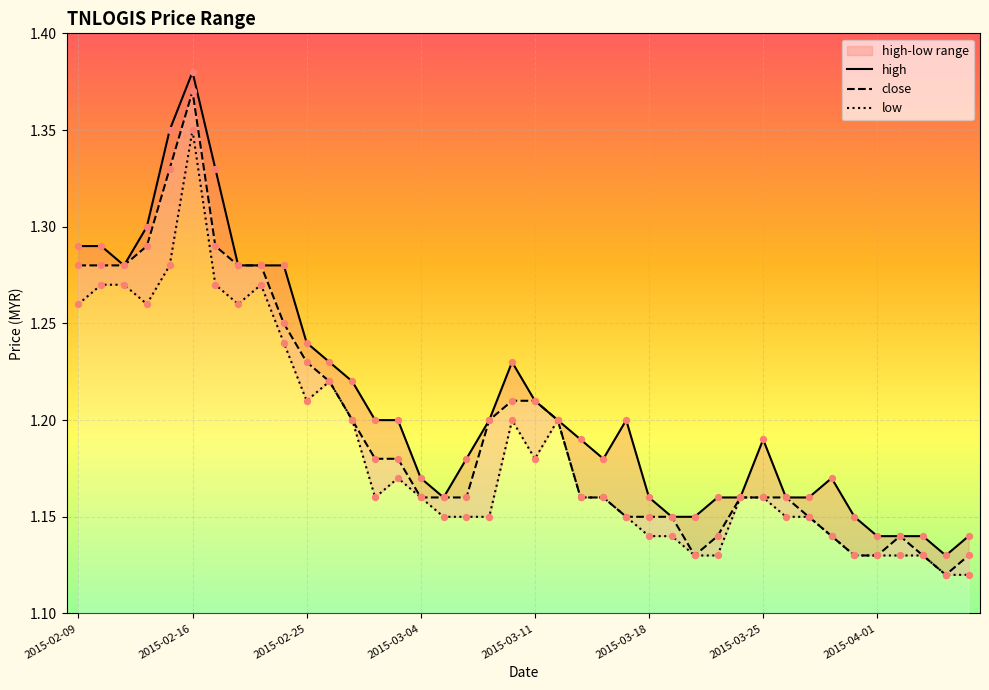

Which series has the largest total across all categories?

high